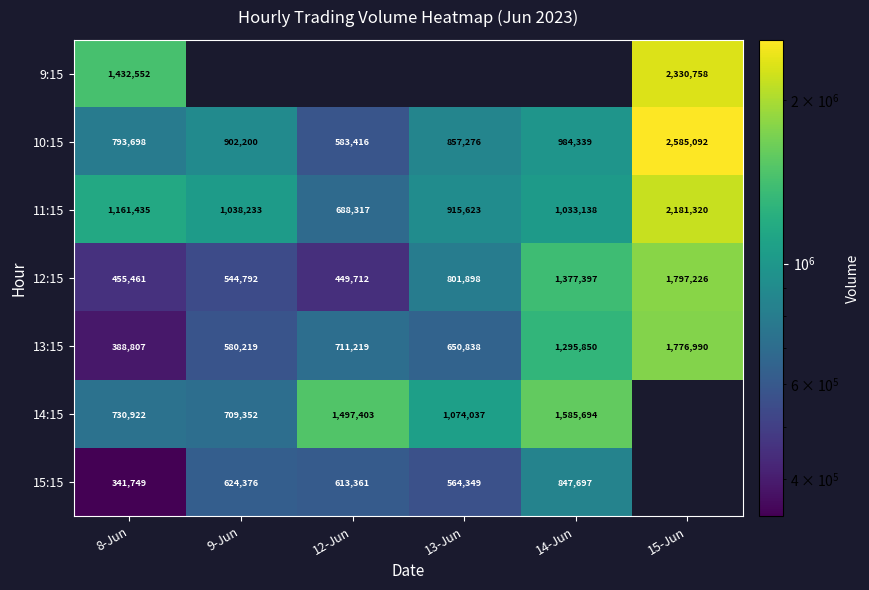

The value of 10:15 at 14-Jun is 1498593. True or false?

False